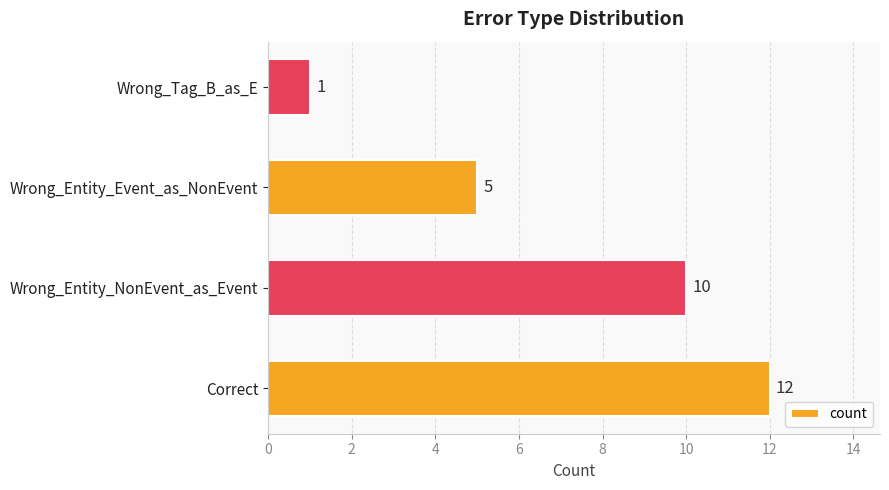

What is the change in value from Correct to Wrong_Entity_Event_as_NonEvent?

-7